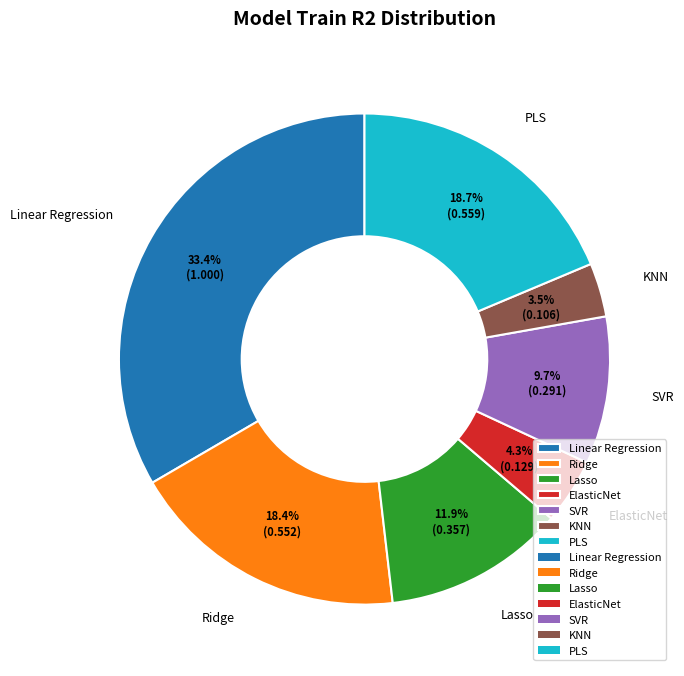

What is the smallest slice in the pie chart?

KNN